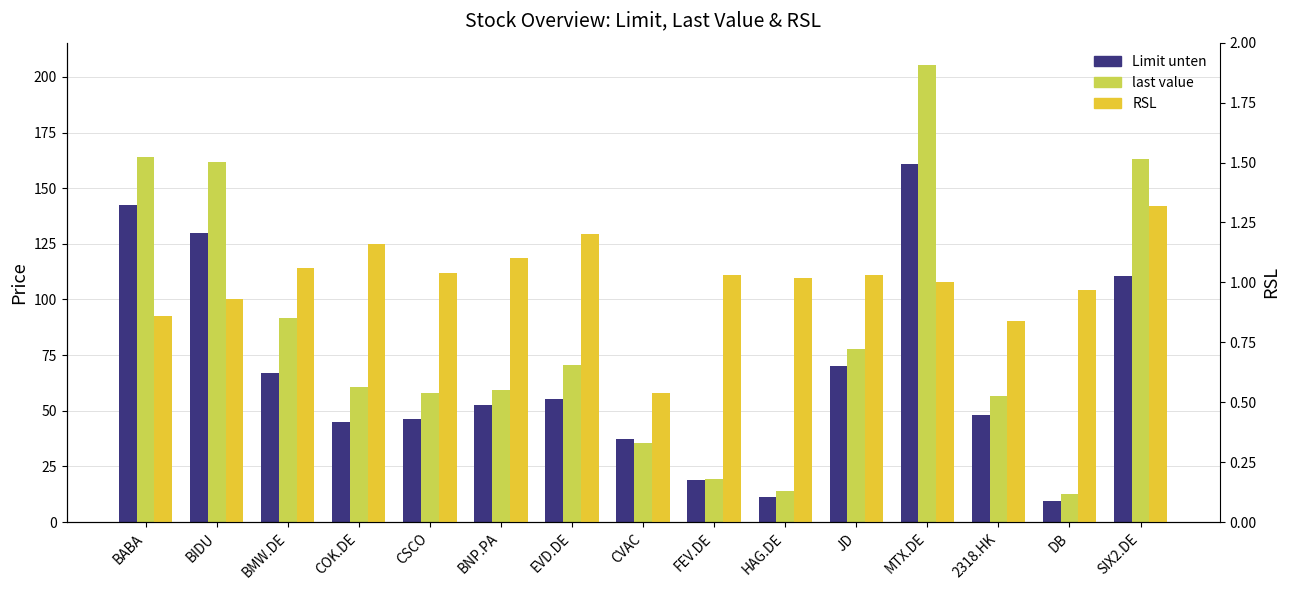

Are the bars grouped side by side (vs. stacked)?

Yes